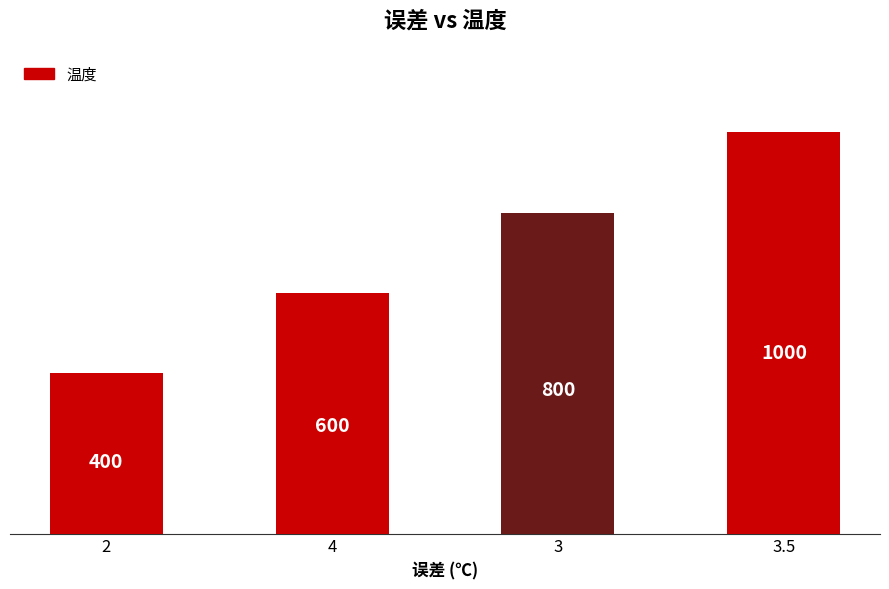

Reading right to left, list all the values displayed in this chart.

1000	800	600	400